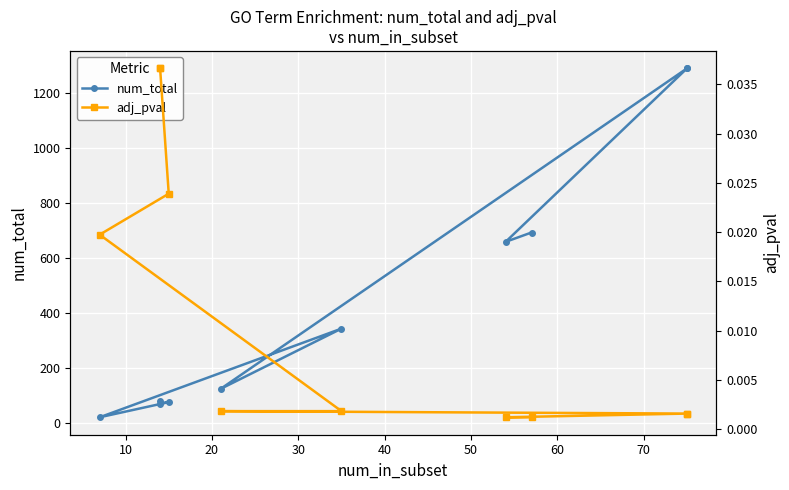

What is the difference between the highest and lowest values at 30?

1289.0